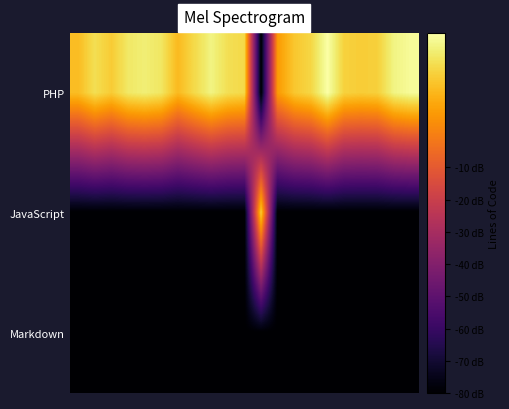

Which series has the widest spread of values?

PHP